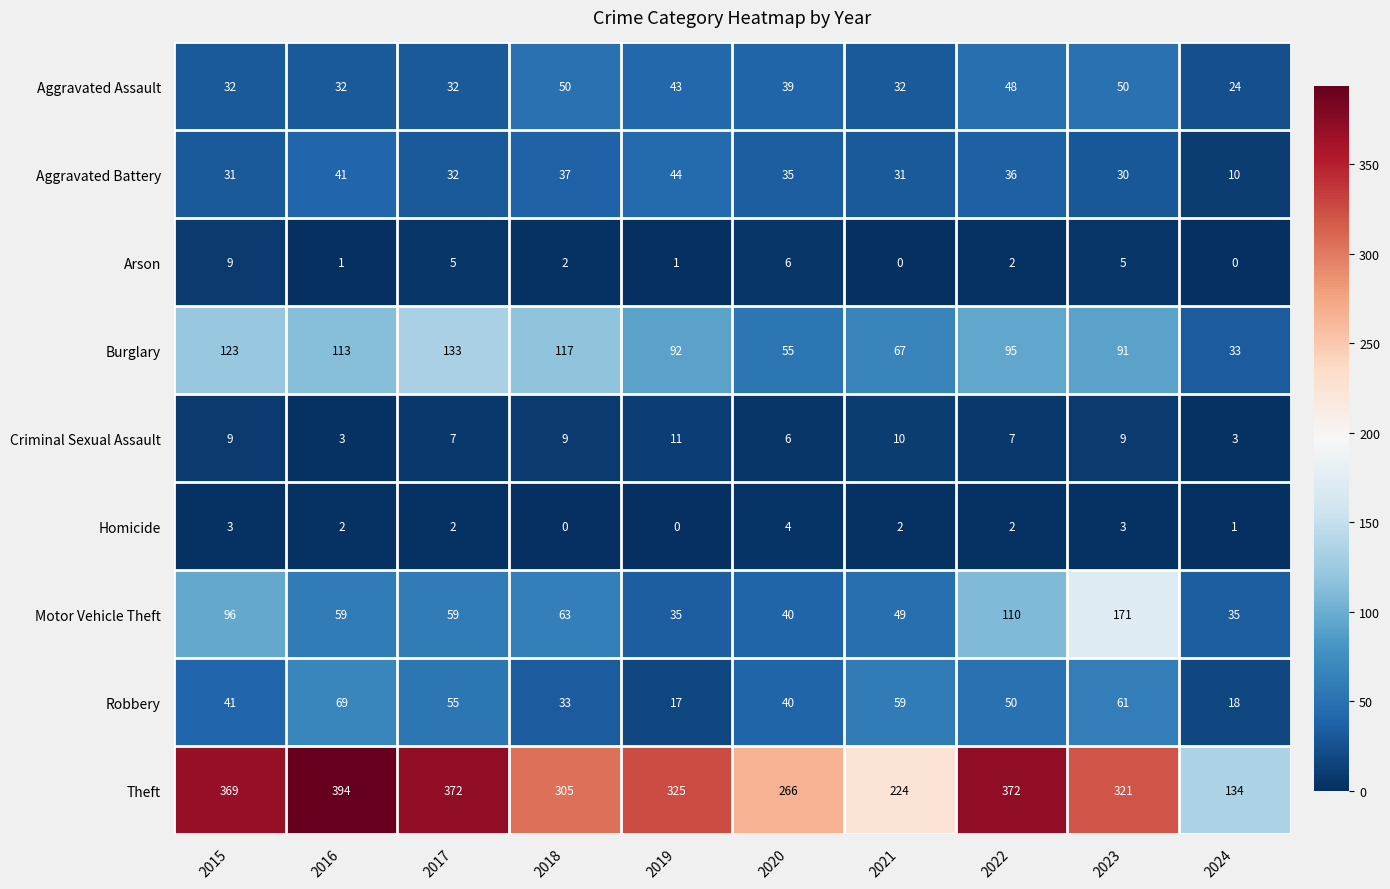

At 2023, list the series in order from largest to smallest.

Theft, Motor Vehicle Theft, Burglary, Robbery, Aggravated Assault, Aggravated Battery, Criminal Sexual Assault, Arson, Homicide